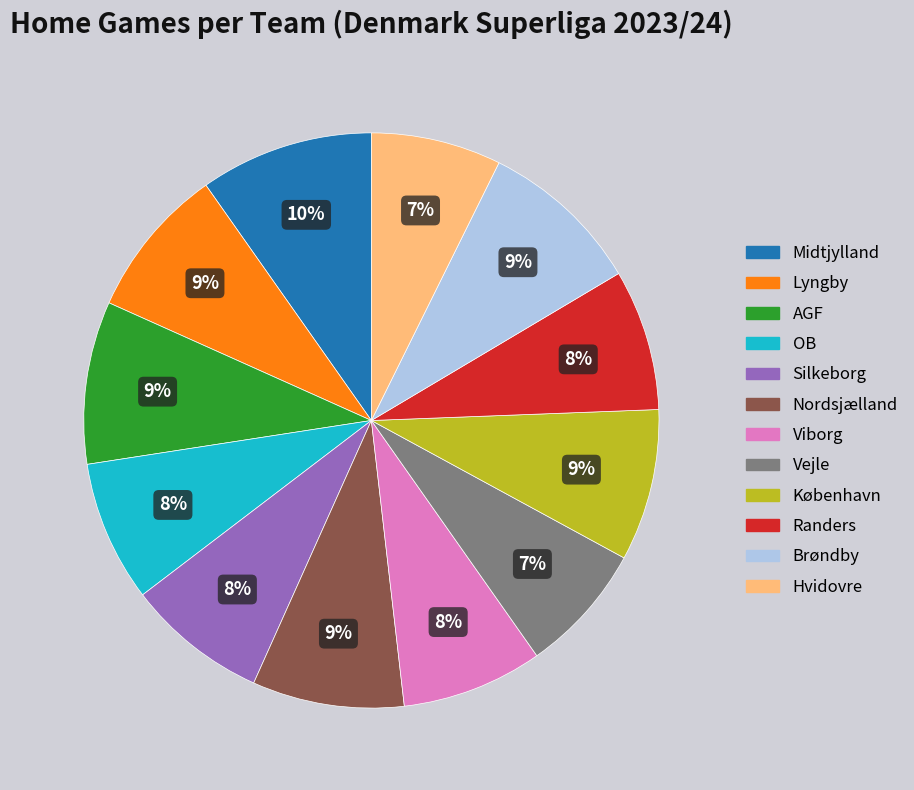

What is the ratio of the value at Lyngby to the value at Viborg?

1.1